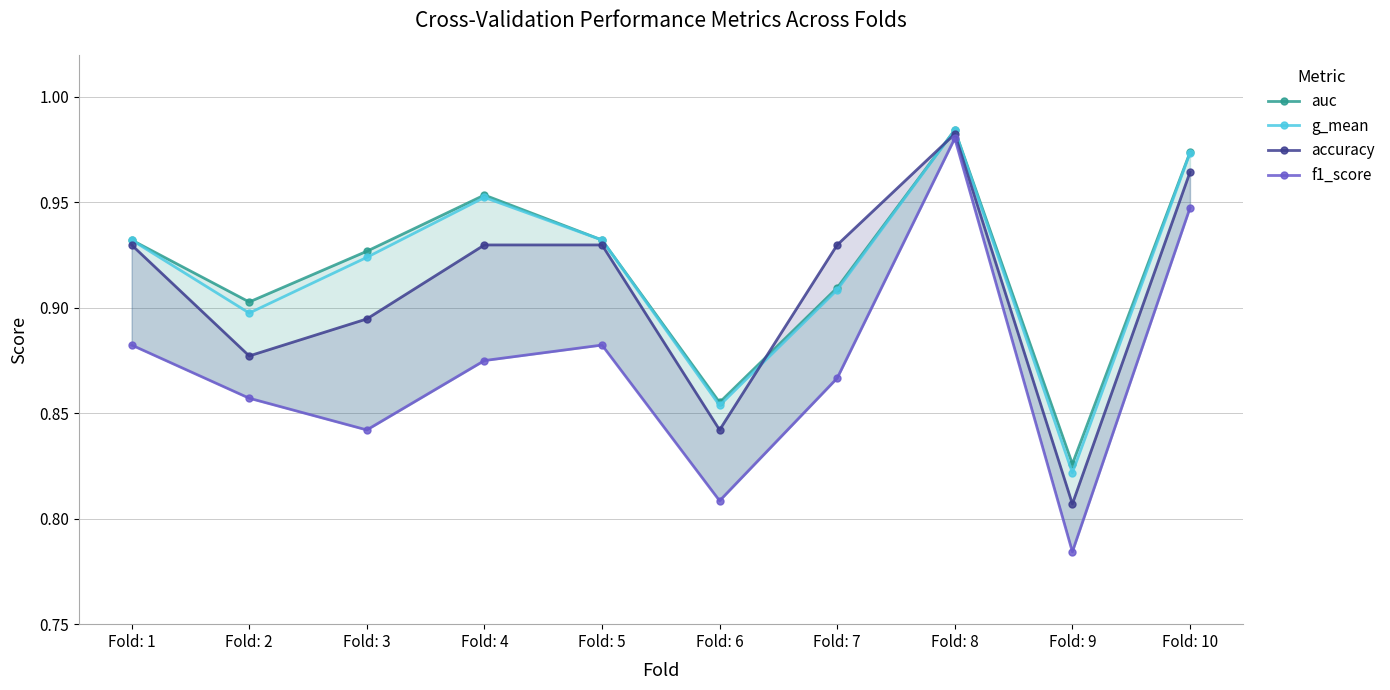

What are all the series names shown in the legend?

auc, g_mean, accuracy, f1_score